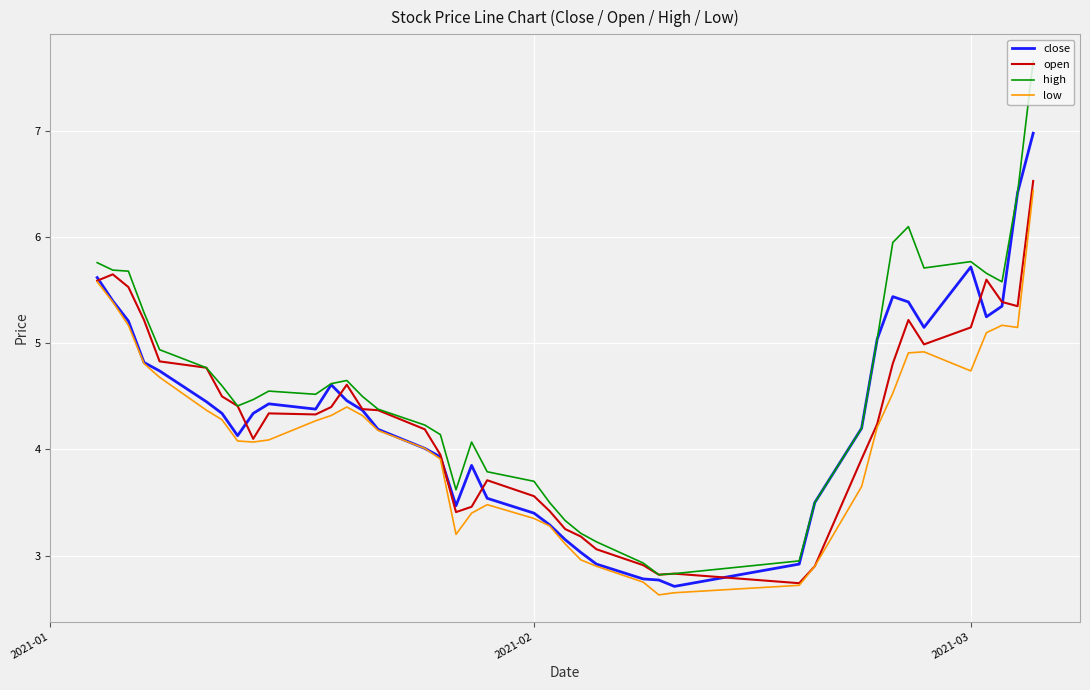

Rank the series by their maximum value, from highest to lowest.

high, close, open, low